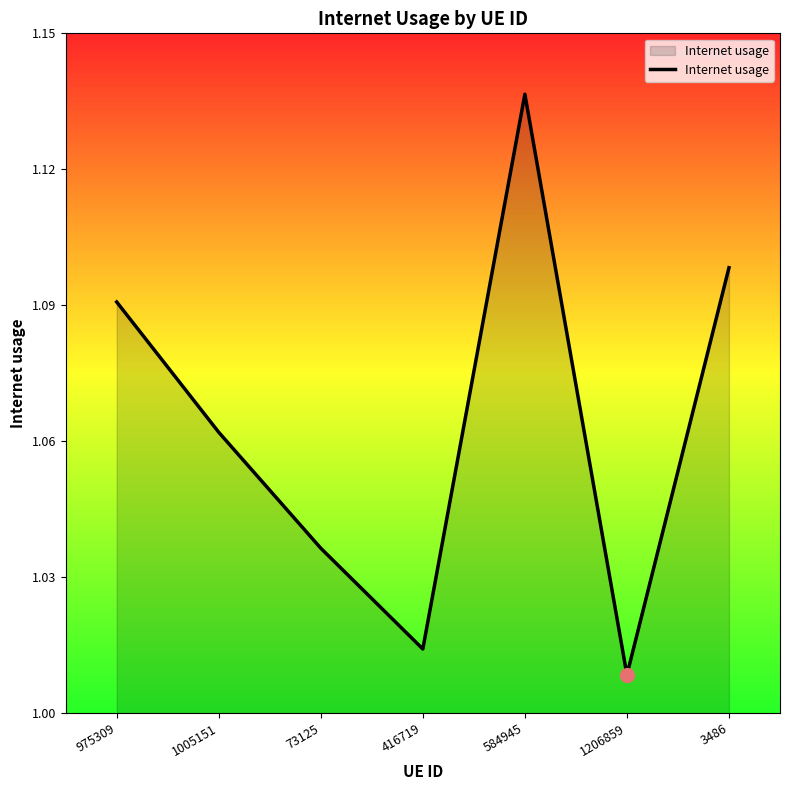

Where is the data nearest to the value 1?

1206859